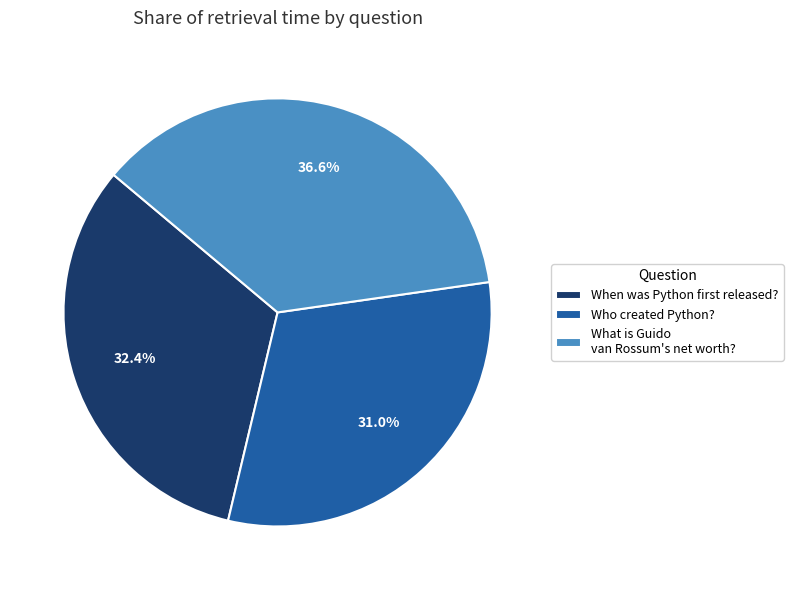

To the nearest percent, what is the difference between the largest and smallest slice percentages?

6%